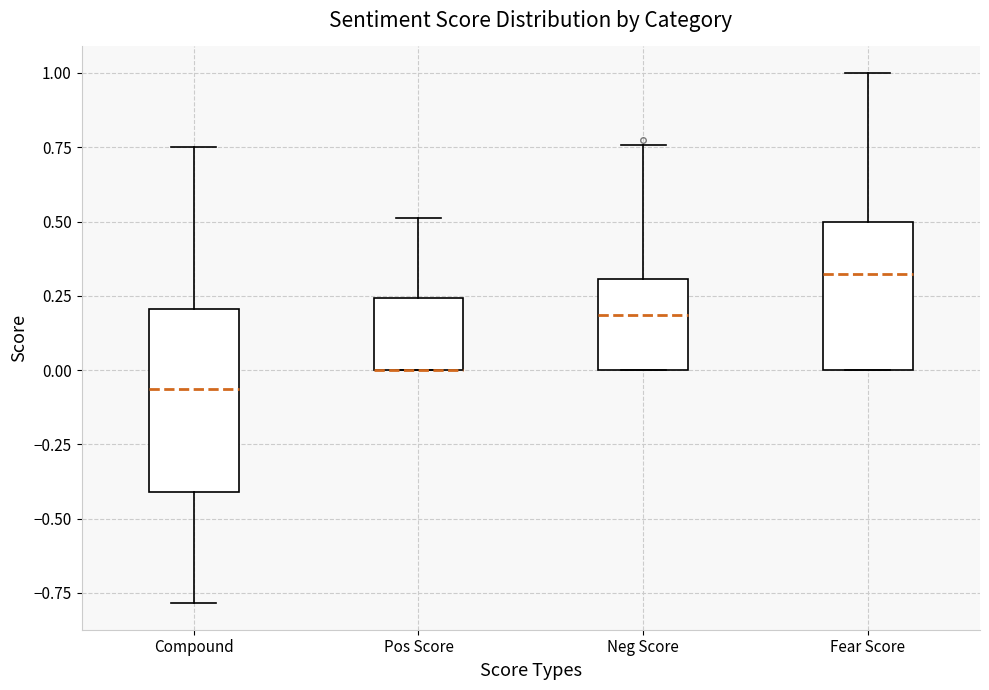

Comparing the boxes themselves (not the whiskers), which one is the tallest?

Compound